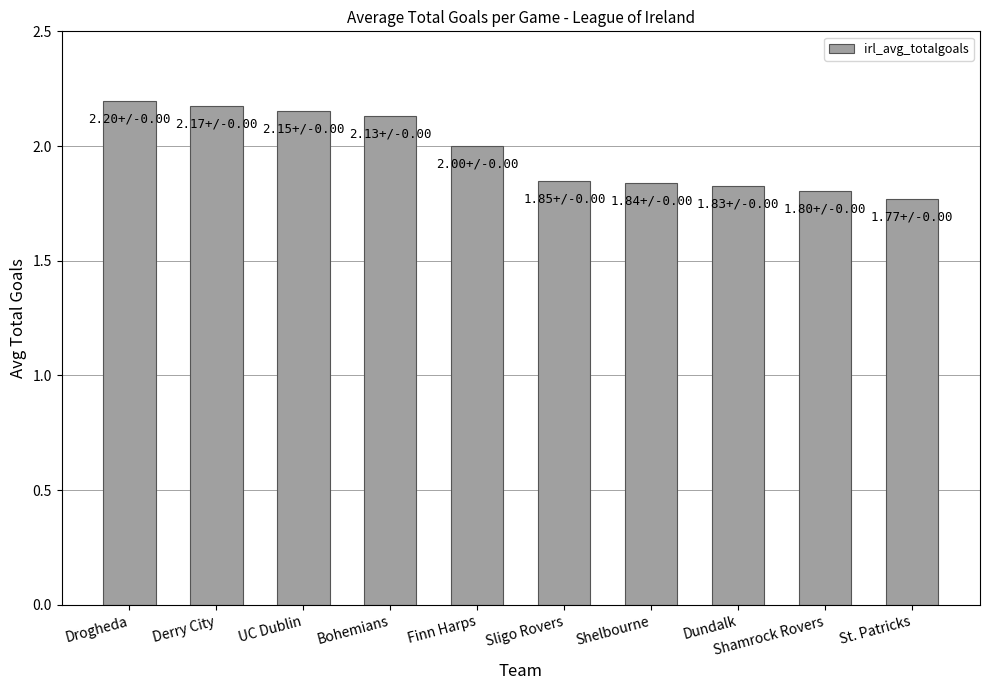

What is the ratio of the value at Bohemians to the value at Finn Harps?

1.1